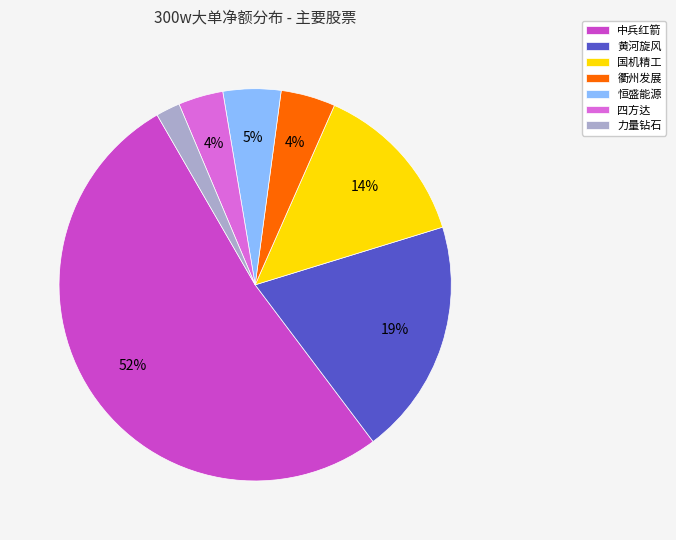

Which has a higher value, 衢州发展 or 中兵红箭?

中兵红箭